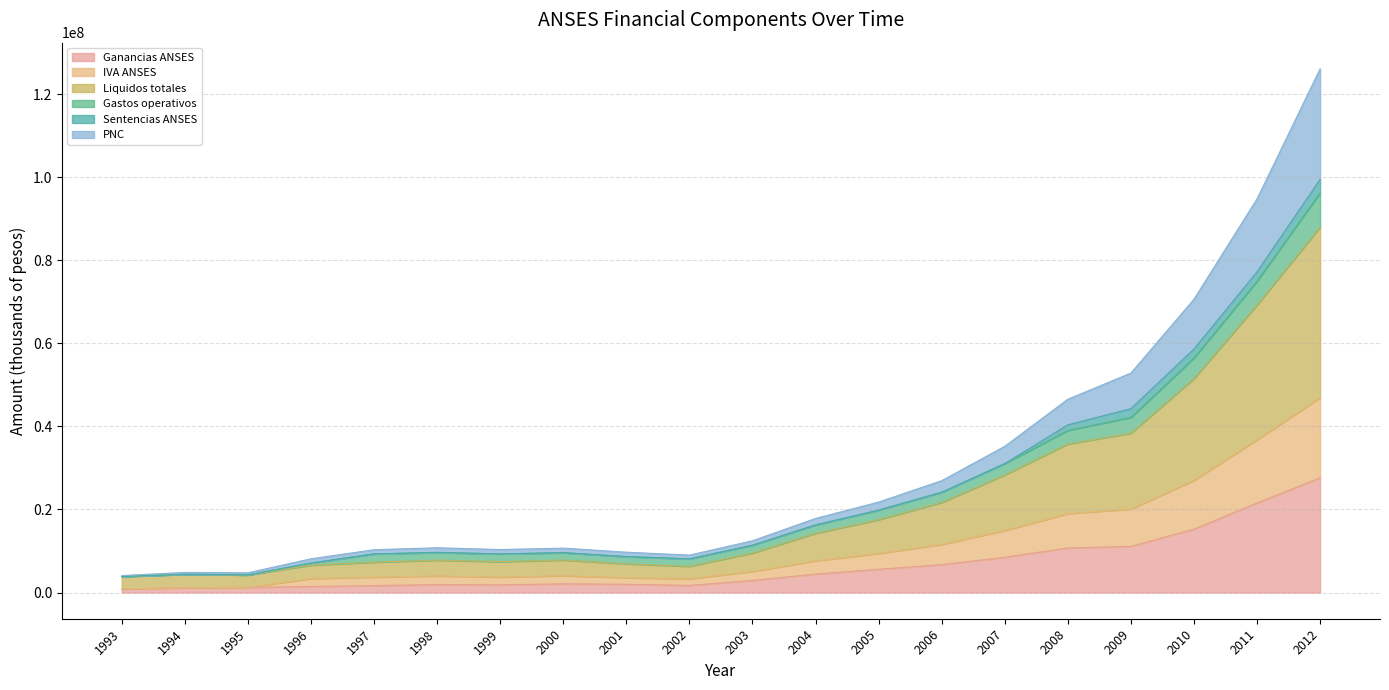

At which category is the sum across all series the highest?

2012